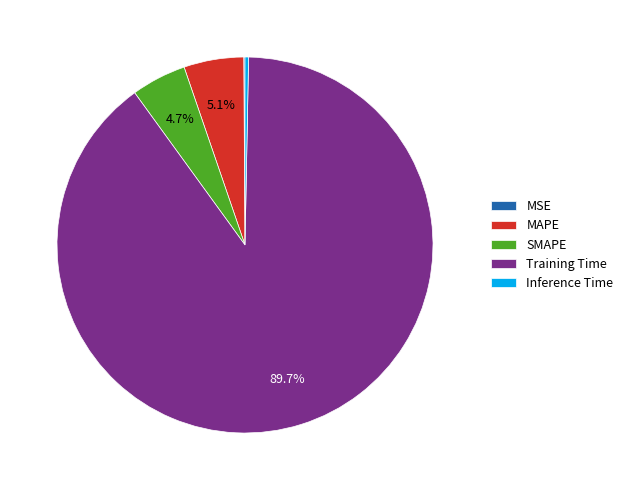

Do SMAPE and Inference Time together represent more than half of the pie?

No